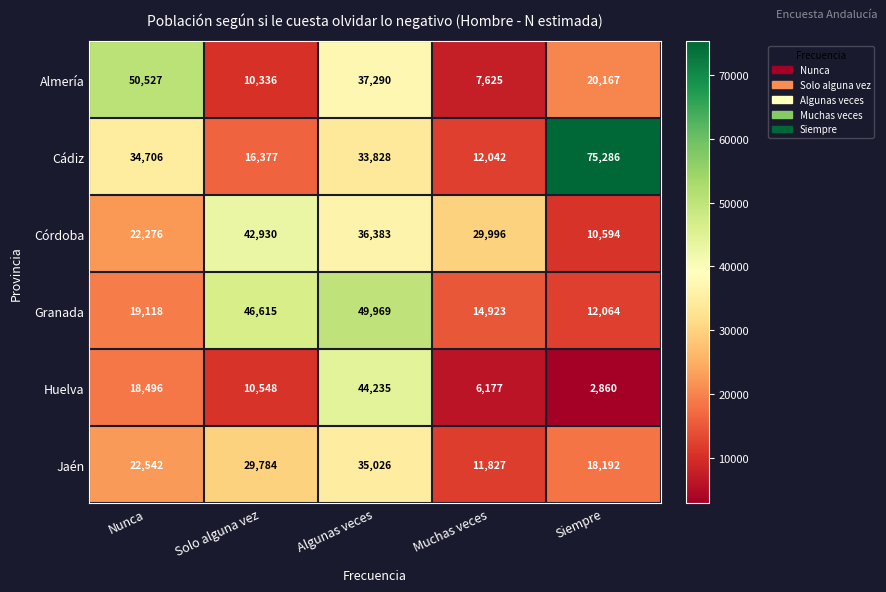

True or false: Almería has a value of 49272 at Algunas veces.

False